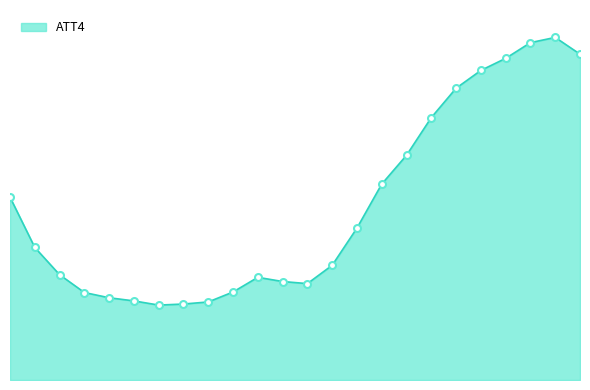

How many interior local valleys (lower than both neighbors) does the data have?

2